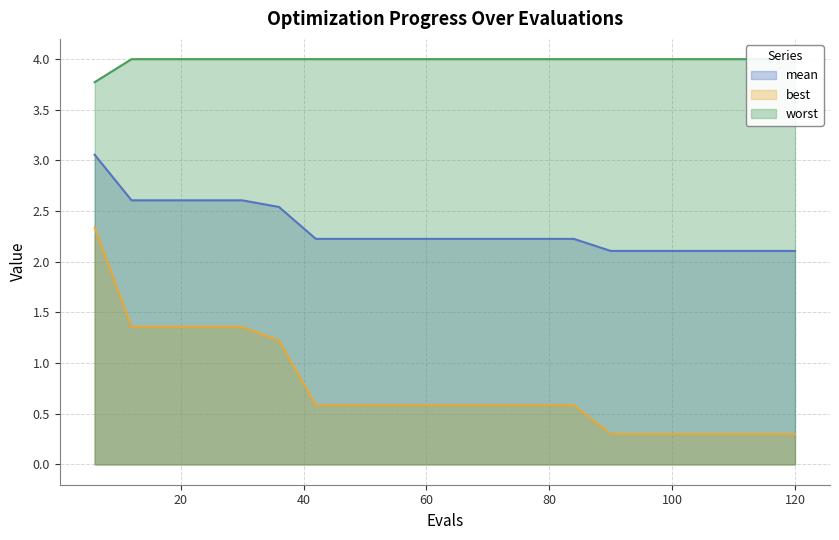

What is the value of the worst point at the 14th from the left?

4.0